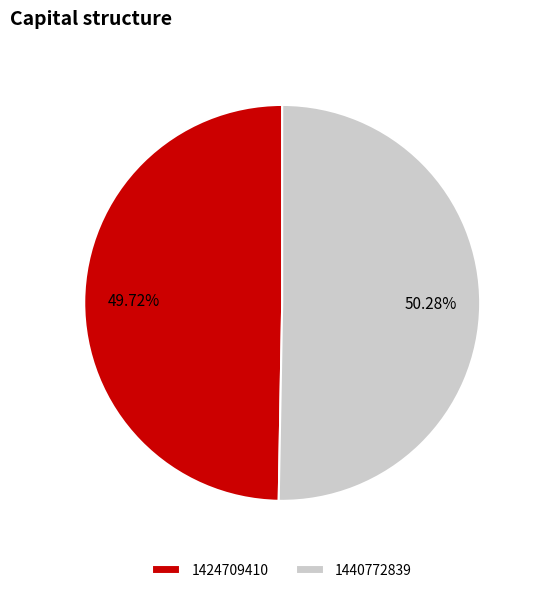

What percentage is the 1424709410 slice, to the nearest percent?

50%